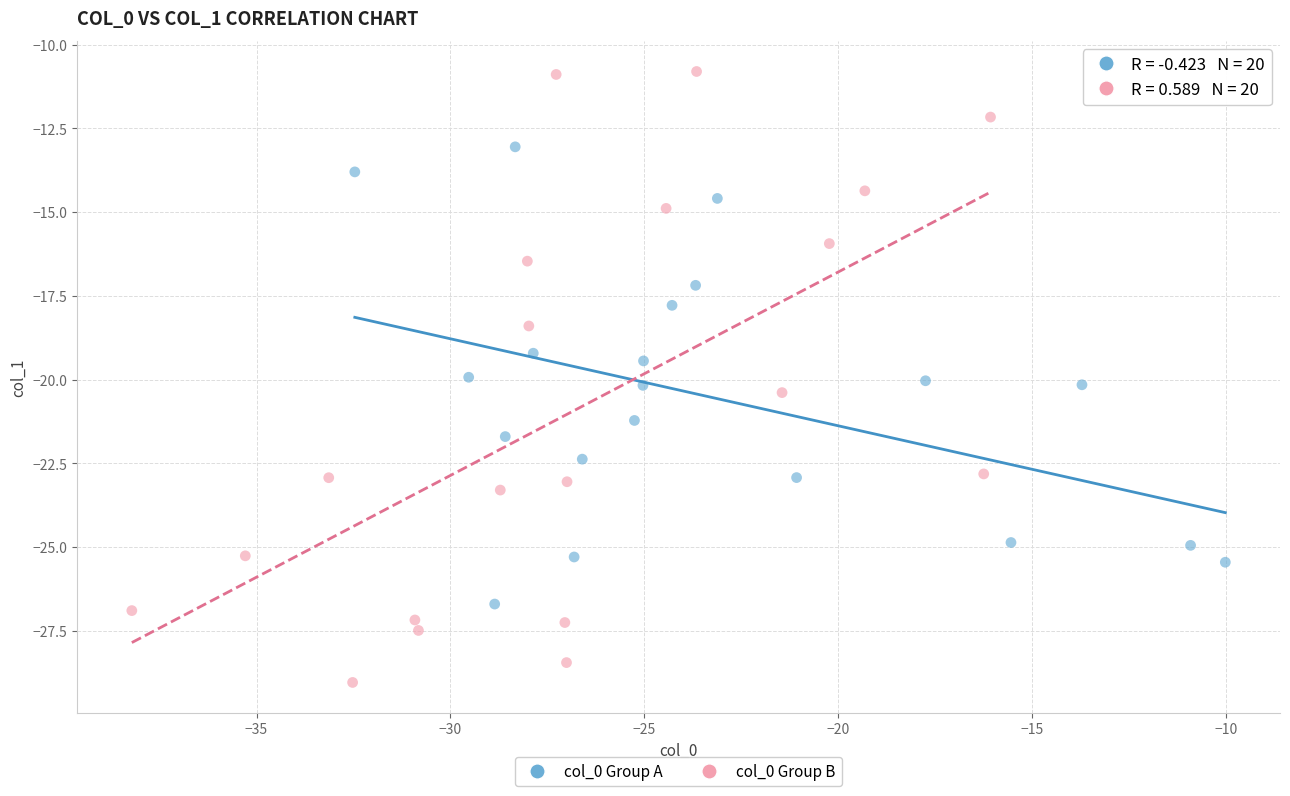

What are all the series names shown in the legend?

col_0 Group A, col_0 Group B